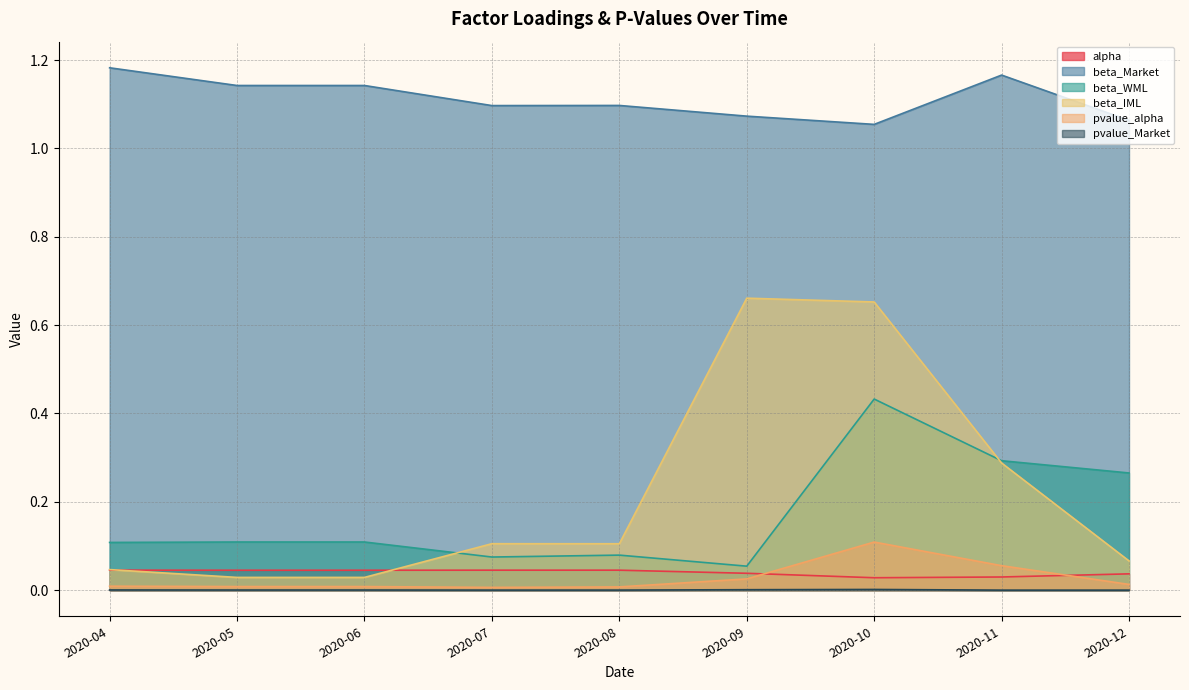

Rank the series at 2020-05 from lowest to highest value.

pvalue_Market, pvalue_alpha, beta_IML, alpha, beta_WML, beta_Market